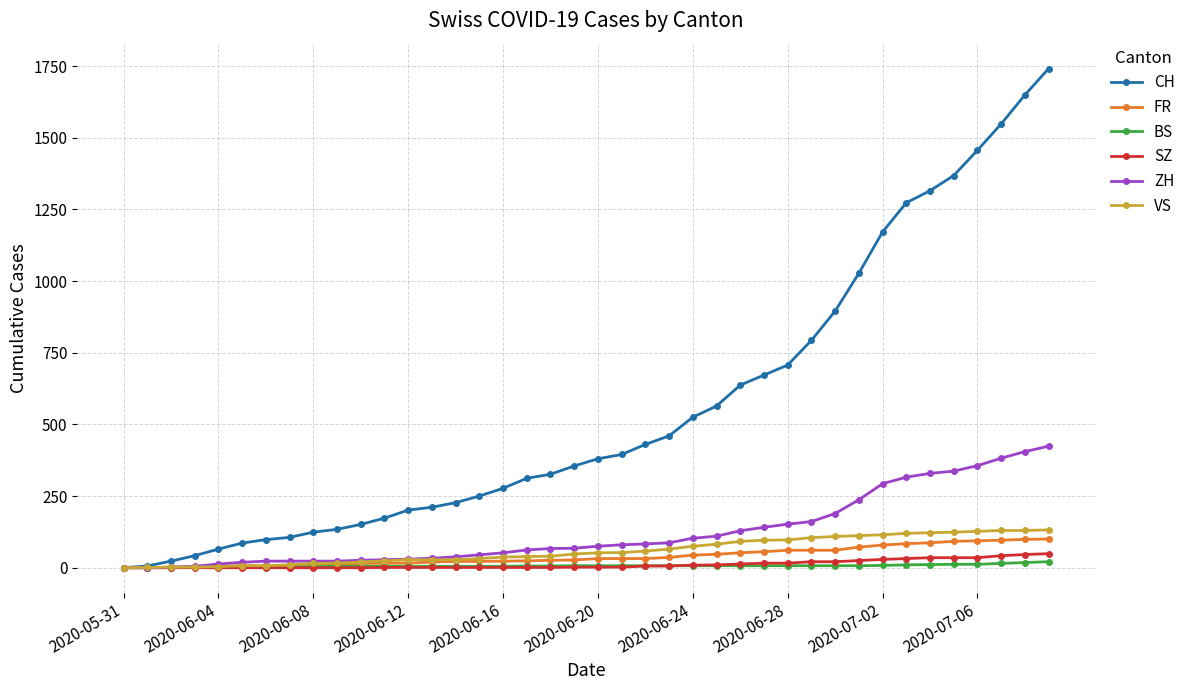

Which series has the largest total across all categories?

CH